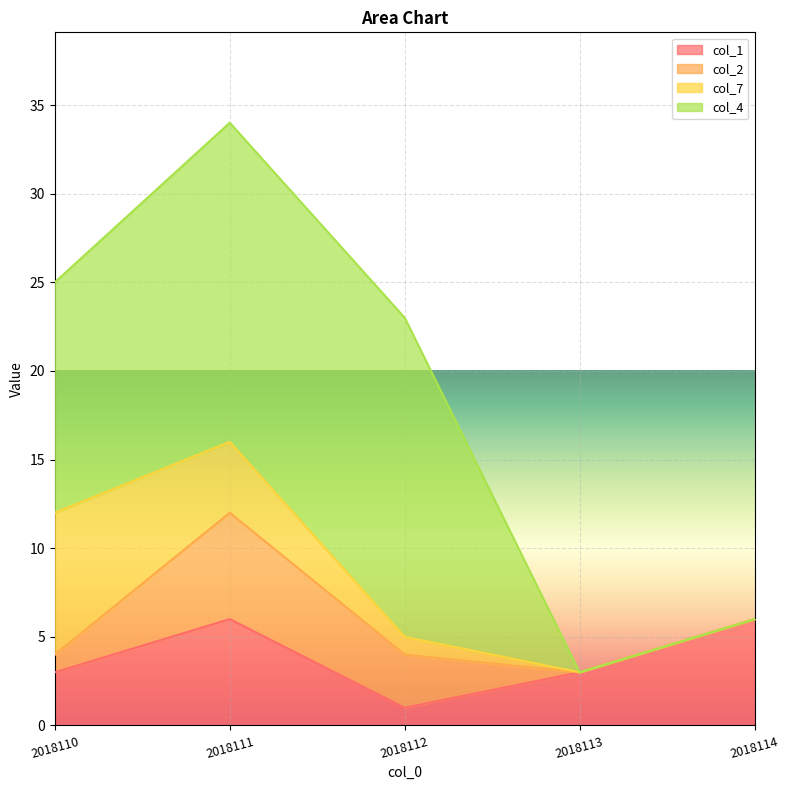

Which series has the widest spread of values?

col_4